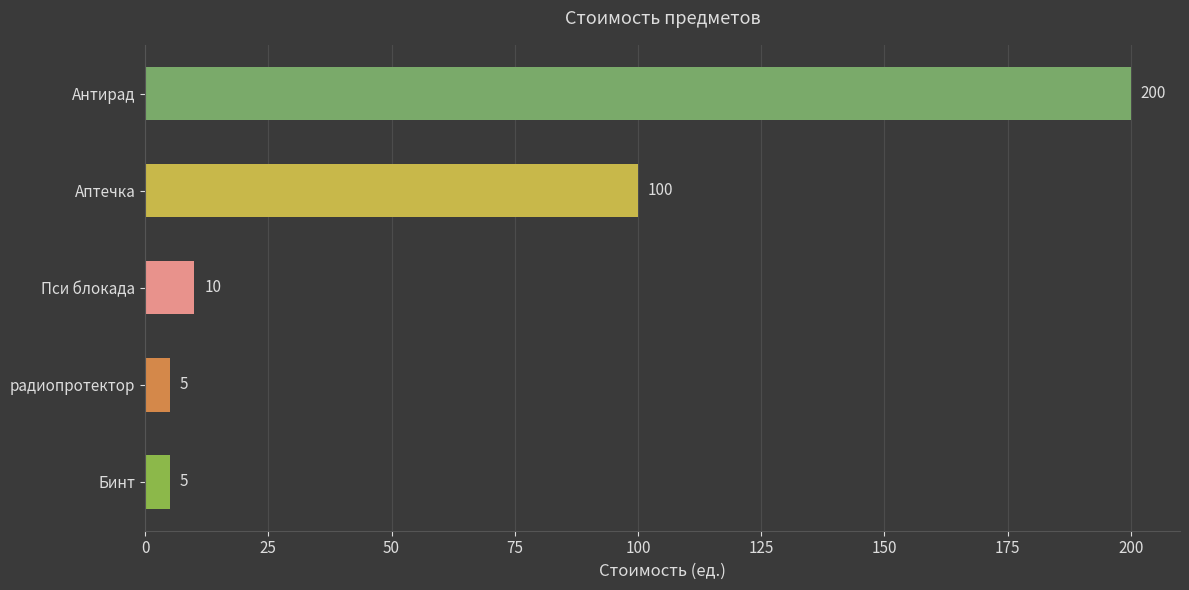

Reading top to bottom, transcribe all the data shown in this chart.

200	100	10	5	5